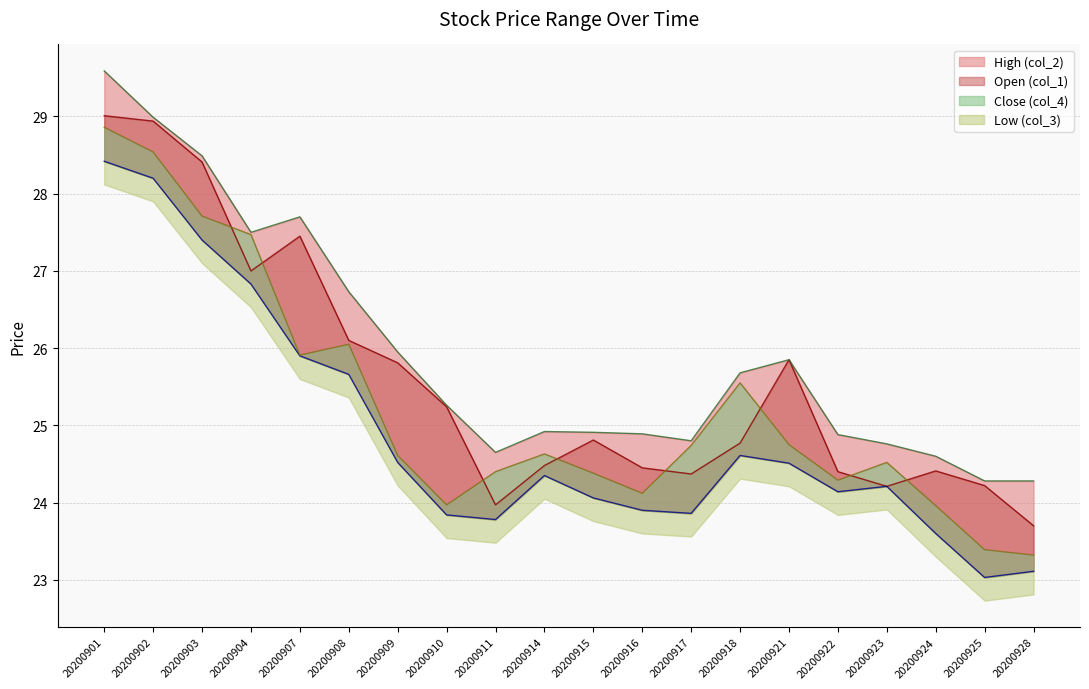

The value of Open (col_1) at 20200907 is 13.8. True or false?

False